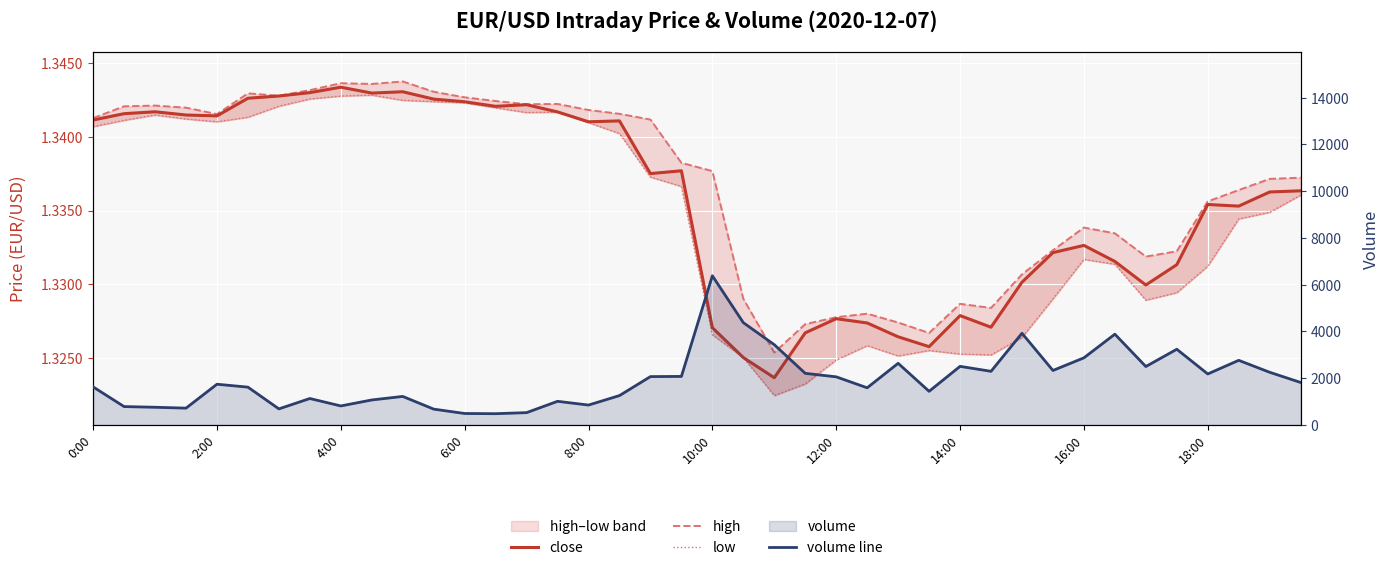

How many interior local peaks does the low series have?

6